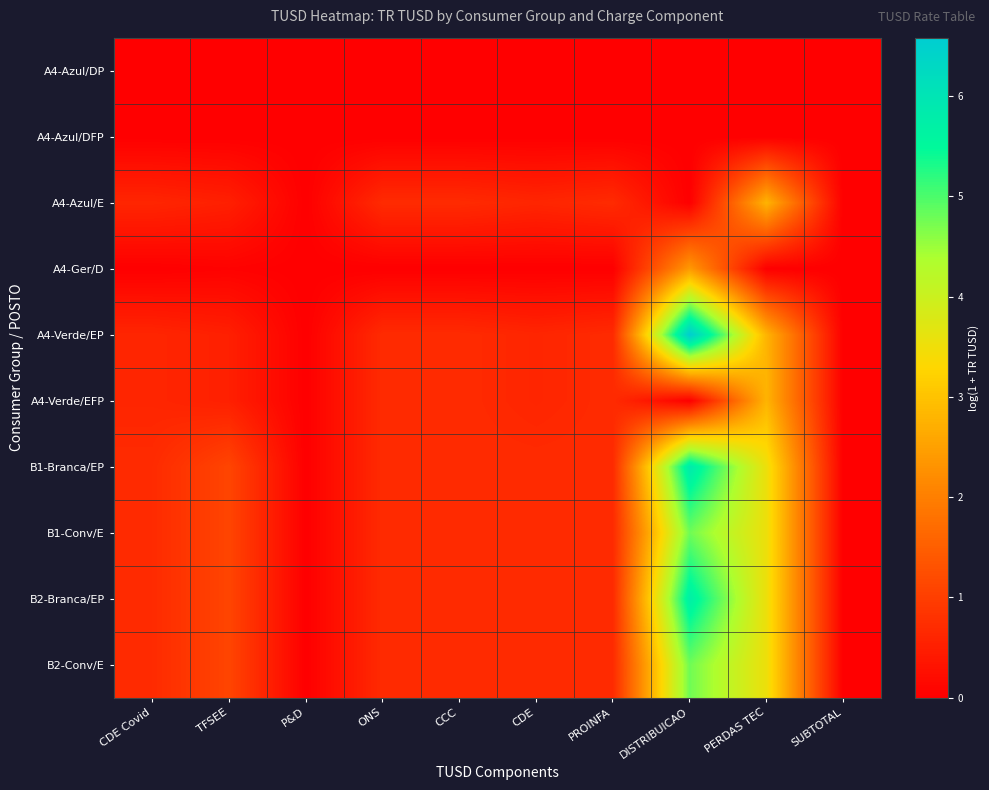

At which category is the sum across all series the highest?

DISTRIBUICAO